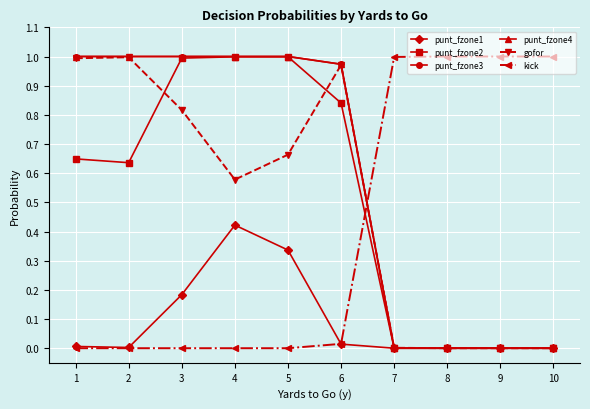

Is this an area chart (filled region under the line)?

No